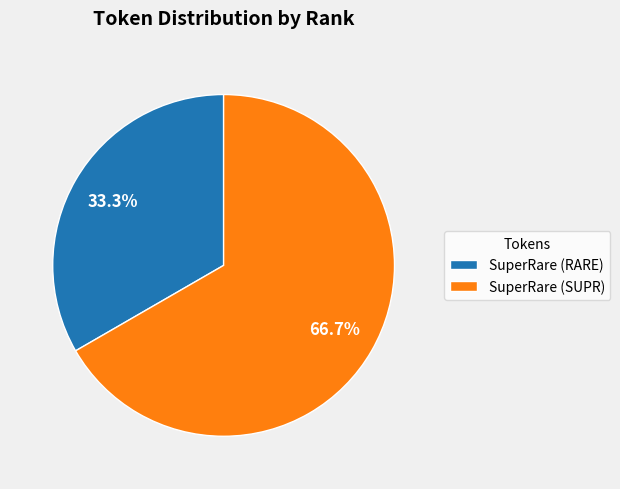

Is it true that SuperRare (SUPR) is 55% of the pie?

False